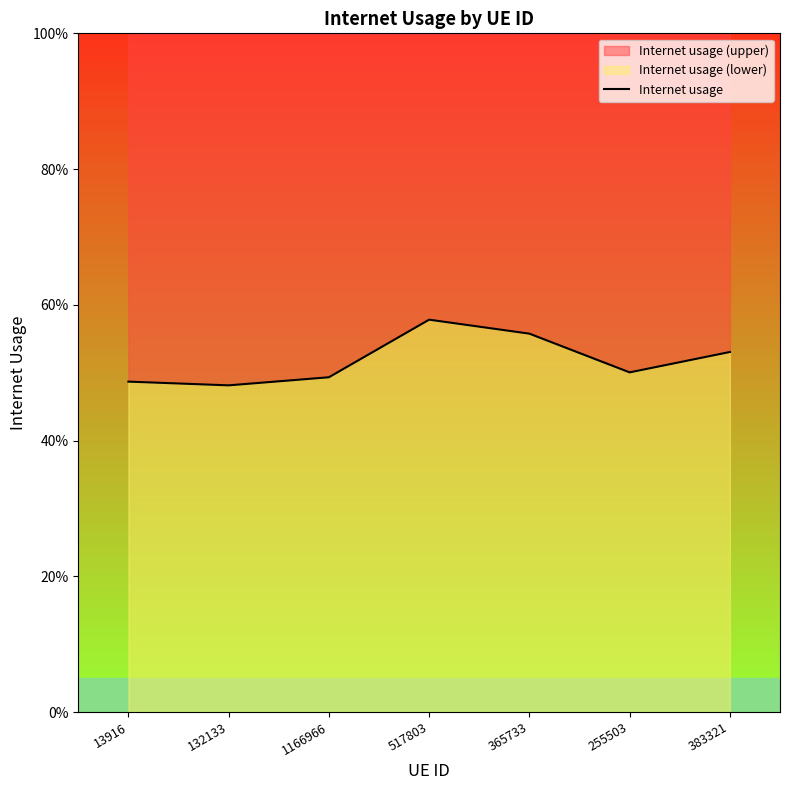

What is the value of the 6th point from the left?

0.5